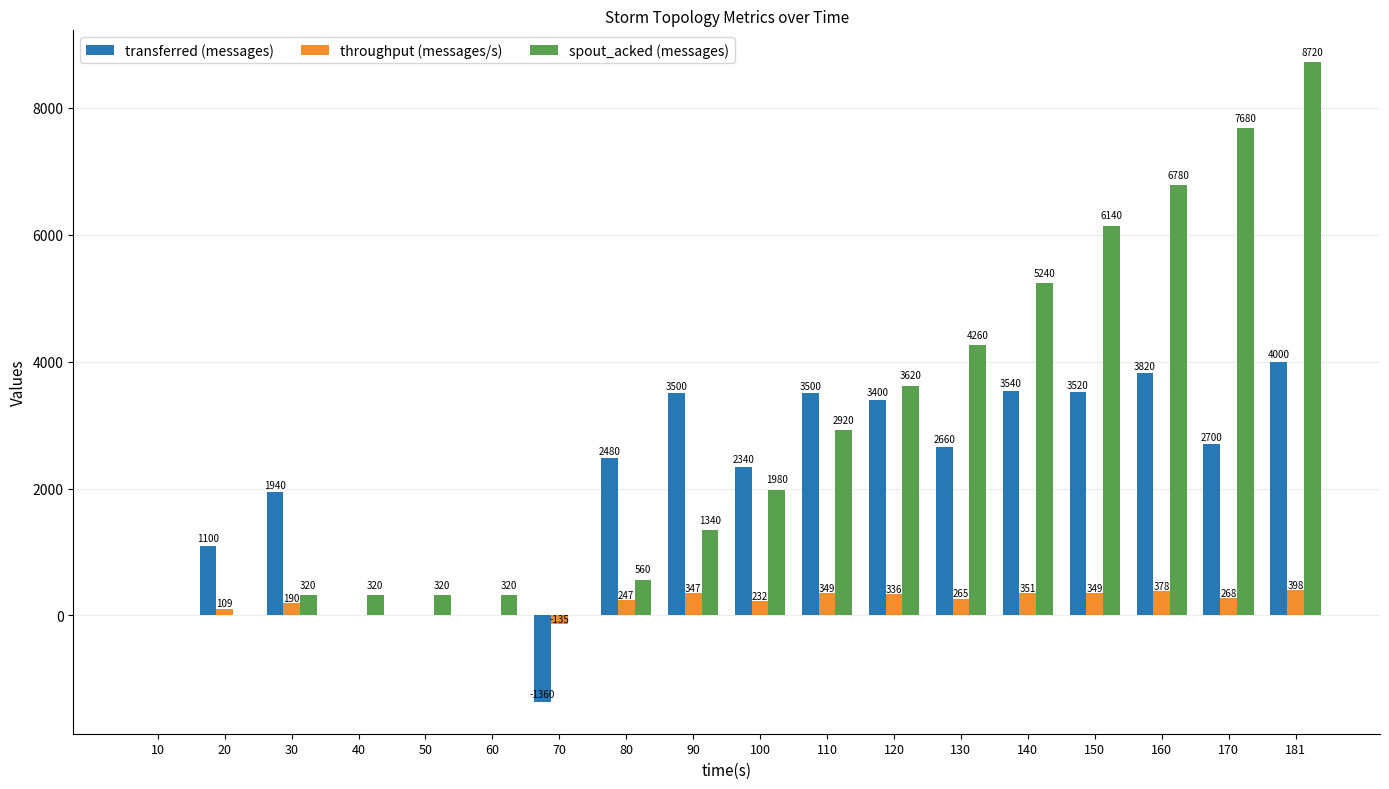

What is the approximate value of transferred (messages) at 100, to the nearest 10?

2340